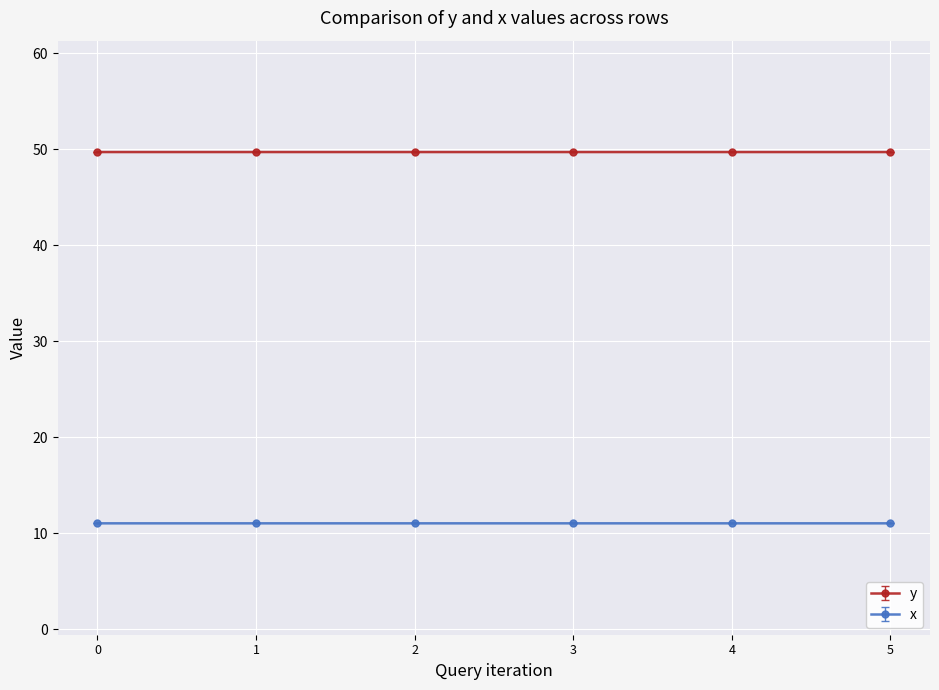

The value of x at 3 is 3.0. True or false?

False